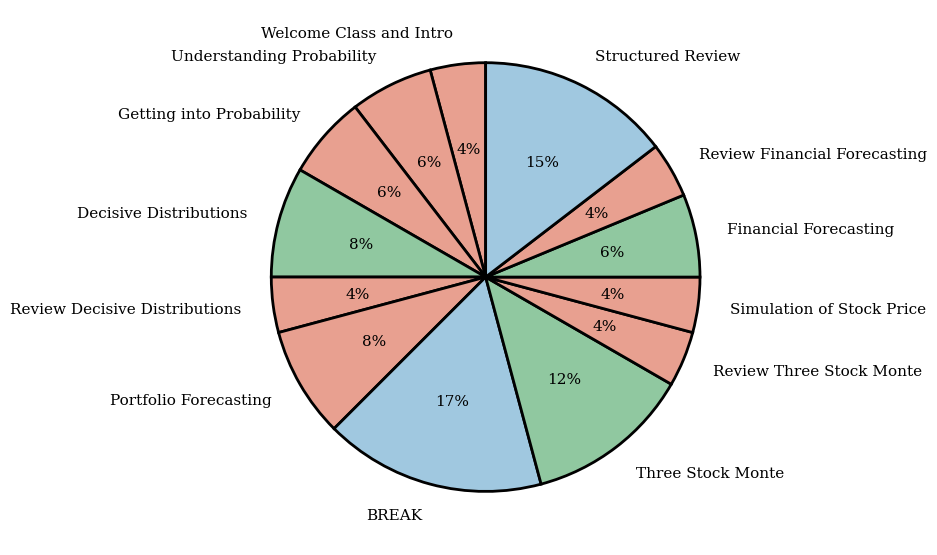

What percentage is the Getting into Probability slice, to the nearest percent?

6%